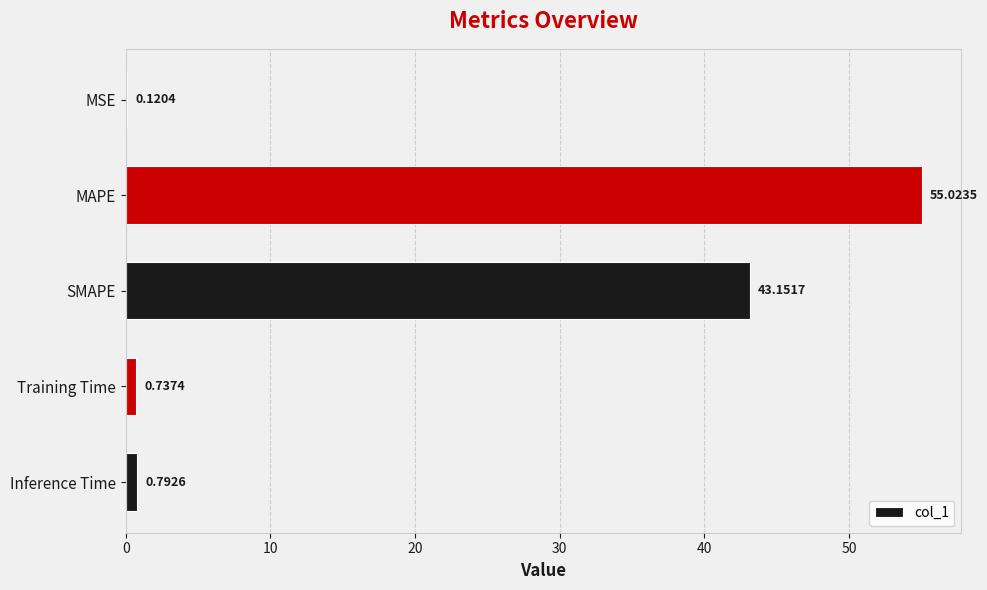

Which has a higher value, MAPE or SMAPE?

MAPE